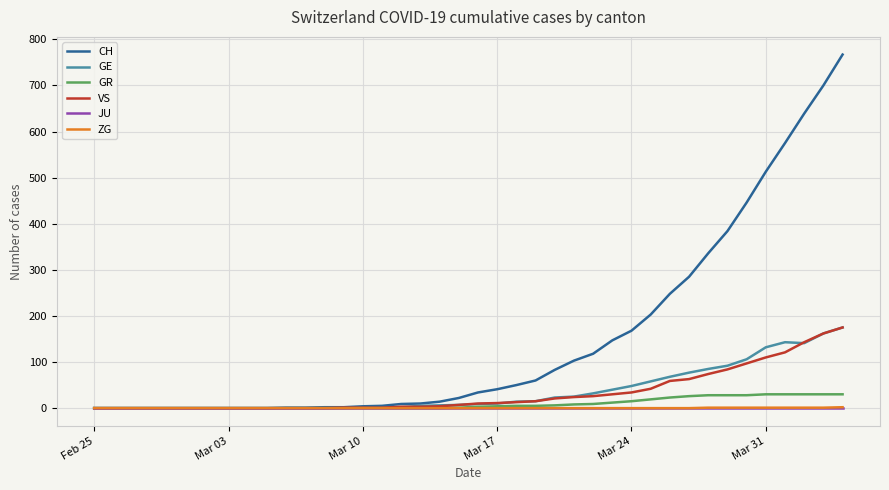

What is the maximum value for VS?

175